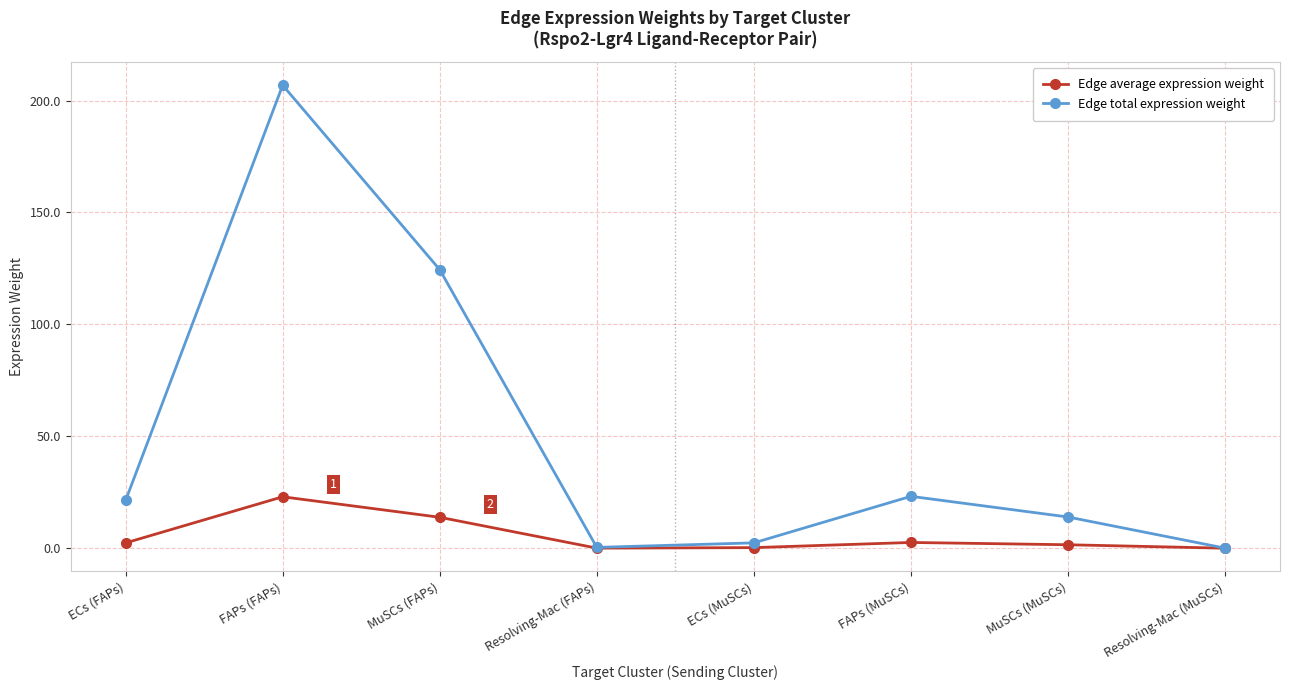

Which series changed the most between FAPs (MuSCs) and Resolving-Mac (MuSCs)?

Edge total expression weight